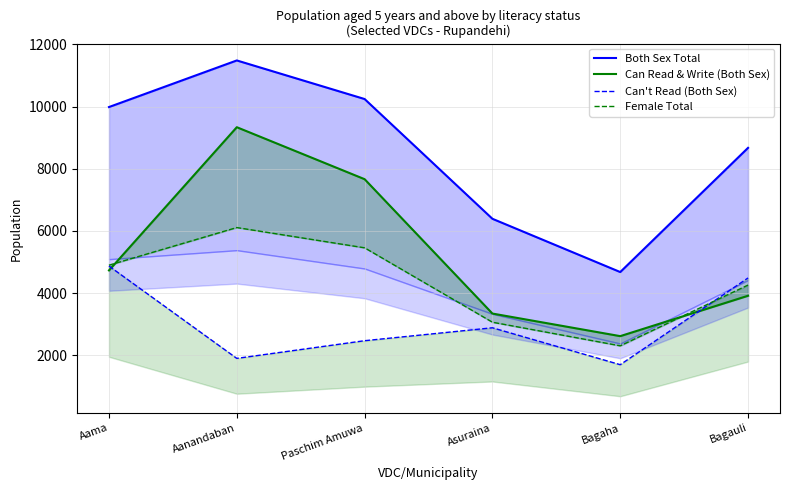

What is the sum of the Can Read & Write (Both Sex) values at Bagaha and Aama?

7340